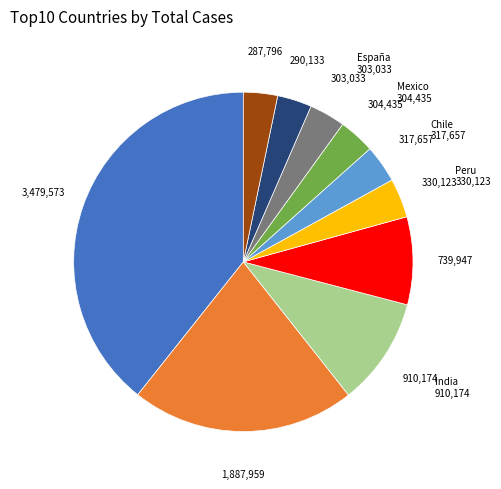

Count the number of slices in the pie.

10